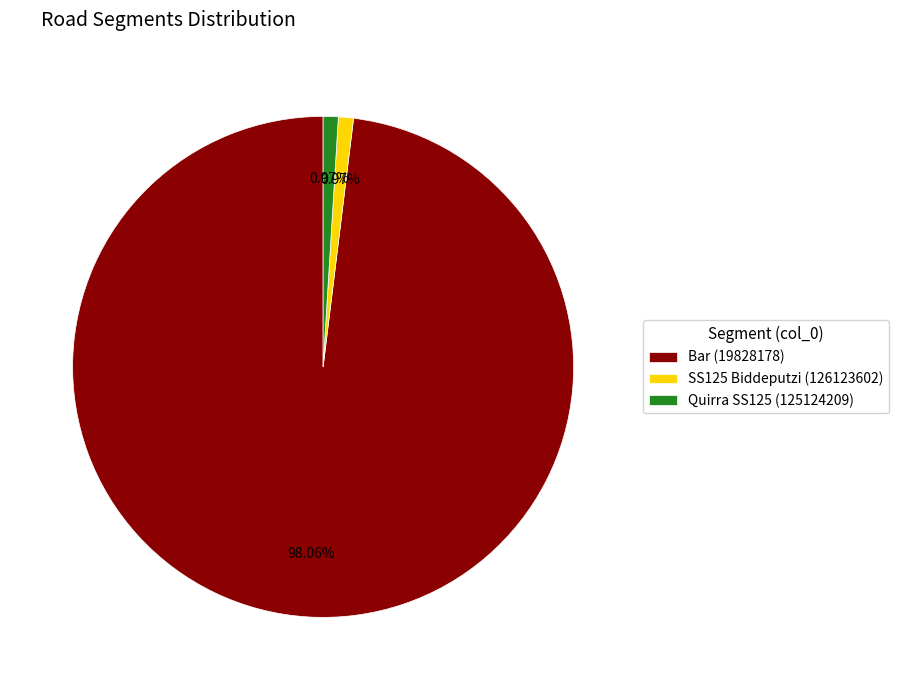

Is there a majority slice in this chart?

Yes